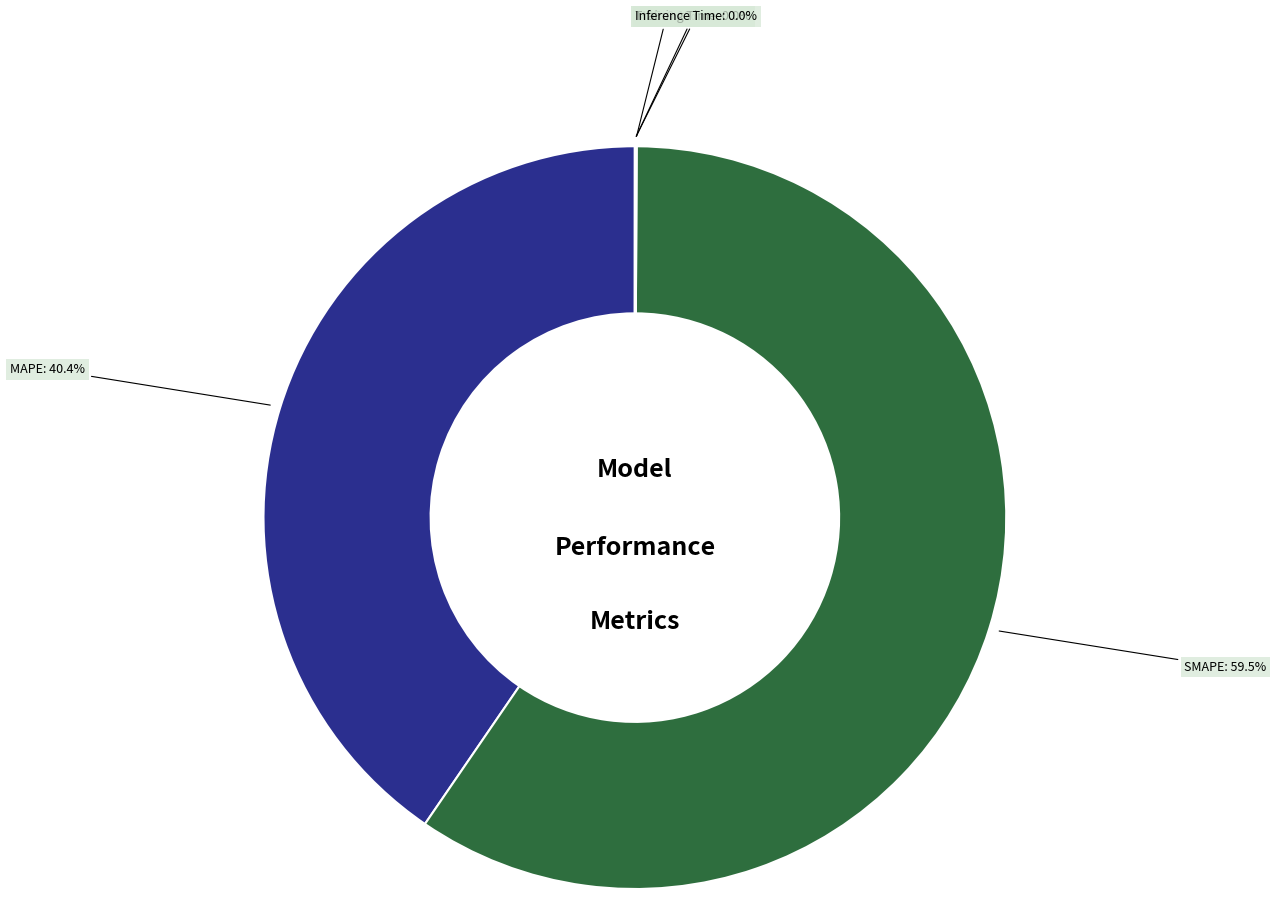

Is the sum of MAPE and SMAPE greater than half?

Yes